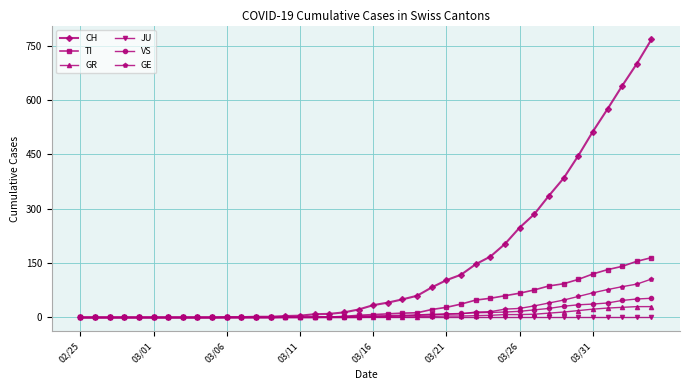

What is the highest value of the TI series?

165